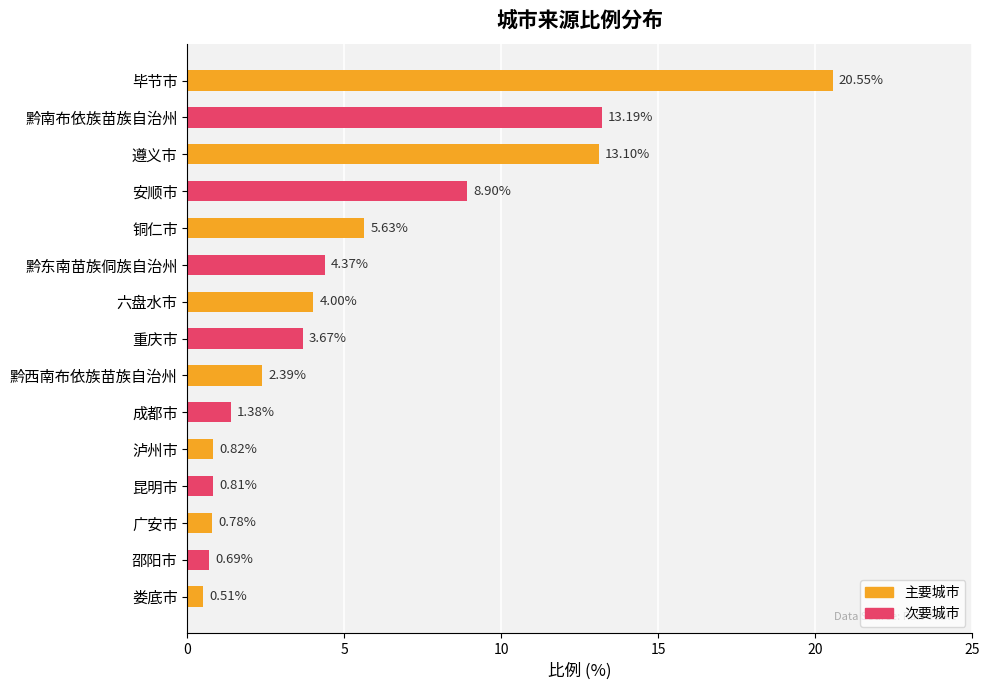

What is the change in value from 成都市 to 邵阳市?

-0.7